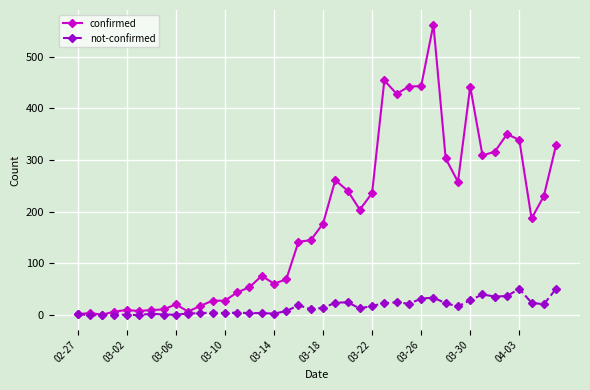

What is the maximum value for not-confirmed?

51